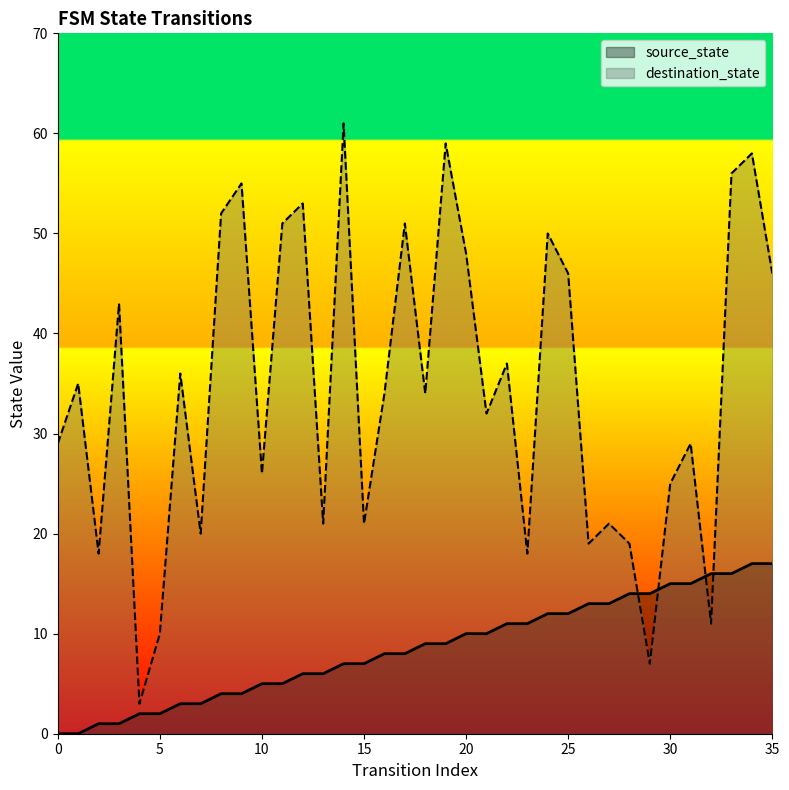

At which label does destination_state reach its minimum?

4